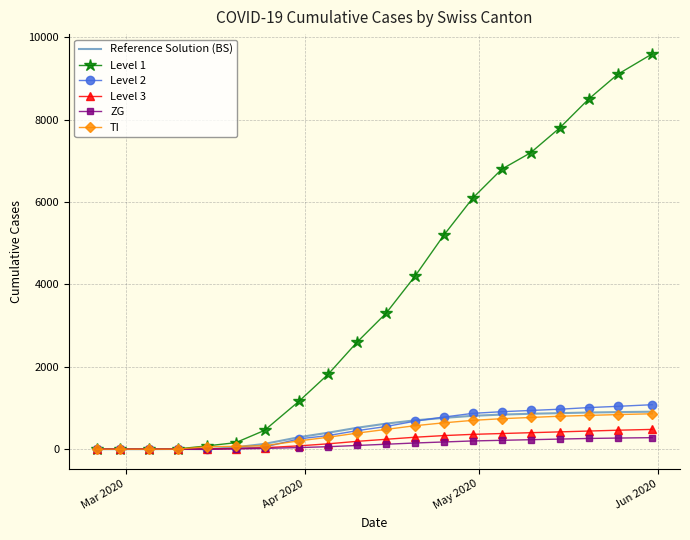

Which series has the largest range (max minus min)?

Level 1